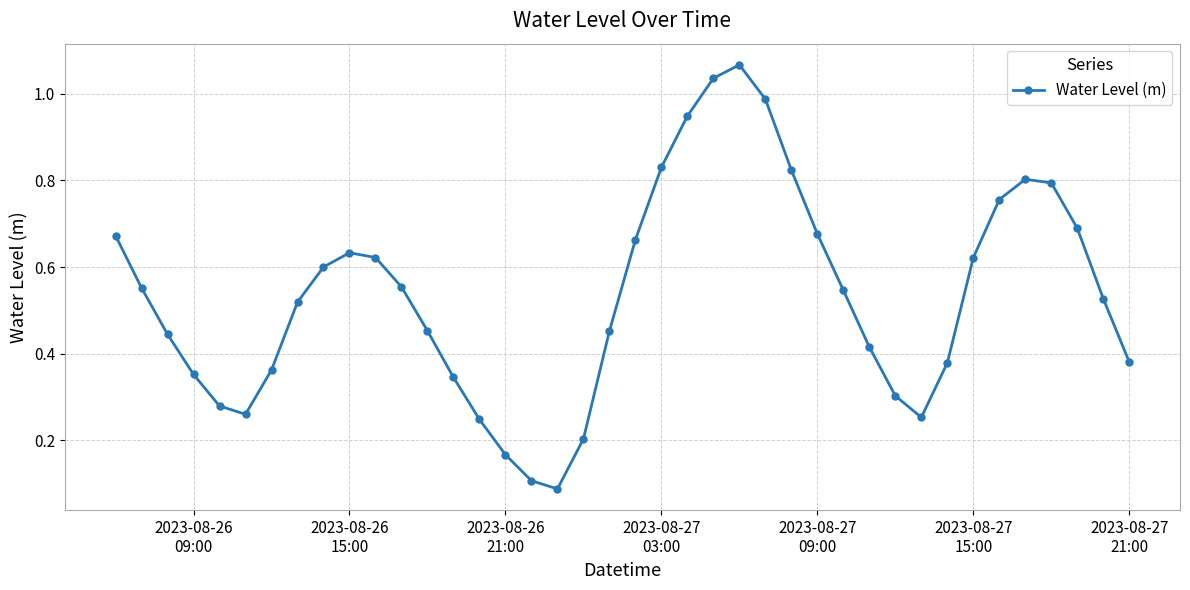

How many interior local peaks (higher than both neighbors) does the data have?

3